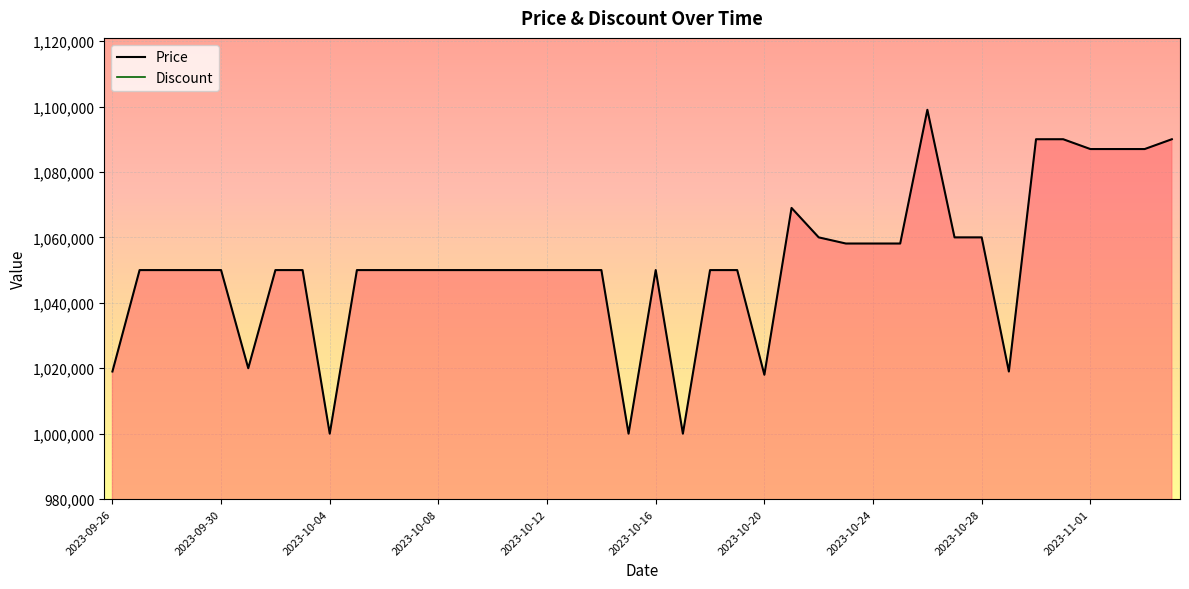

Reading left to right, extract all data points from this chart.

Price: 1019000	1050000	1050000	1050000	1050000	1020000	1050000	1050000	1000000	1050000	1050000	1050000	1050000	1050000	1050000	1050000	1050000	1050000	1050000	1000000	1050000	1000000	1050000	1050000	1018000	1069000	1060000	1058120	1058120	1058120	1099000	1060000	1060000	1019000	1090000	1090000	1087000	1087000	1087000	1090000
Discount: 0	0	0	0	0	0	0	0	0	0	0	0	0	0	0	0	0	0	0	0	0	0	0	0	0	0	0	0	0	0	0	0	0	0	0	0	0	0	0	0